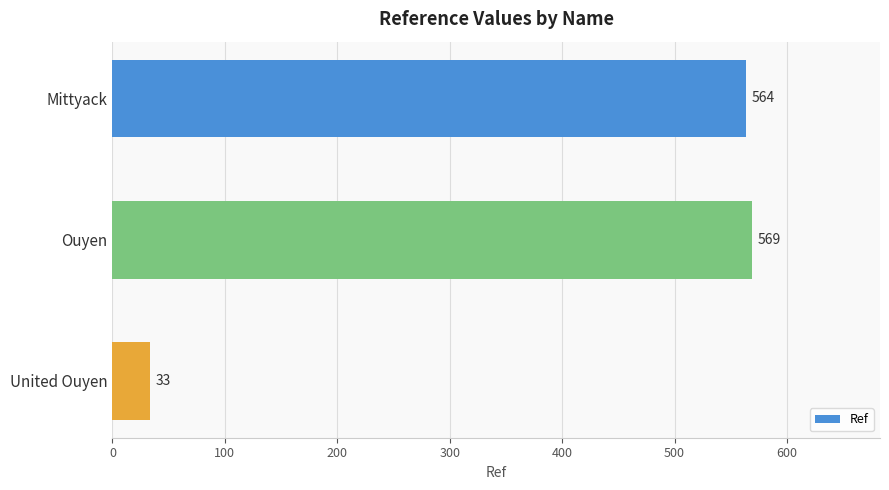

Rank the categories by value from highest to lowest.

Ouyen, Mittyack, United Ouyen